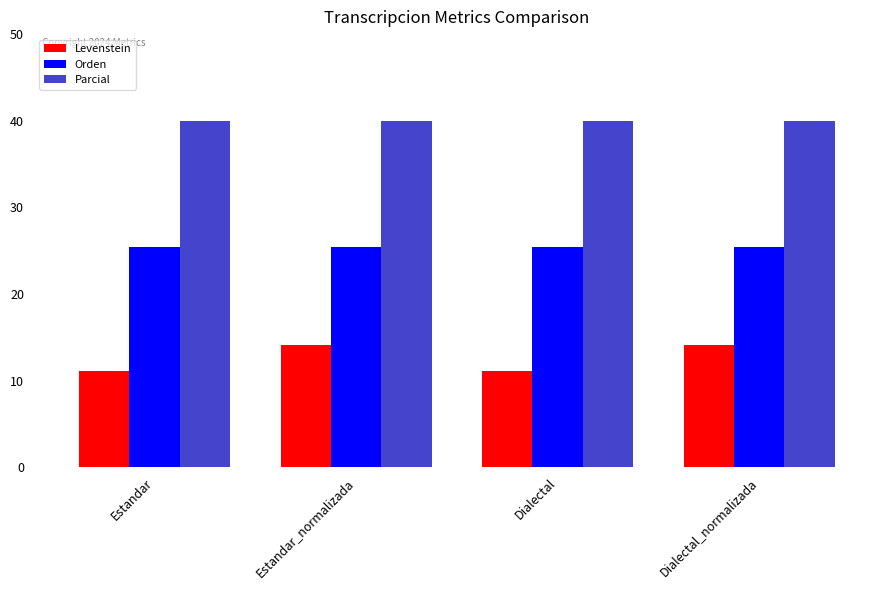

Which series has the largest total across all categories?

Parcial